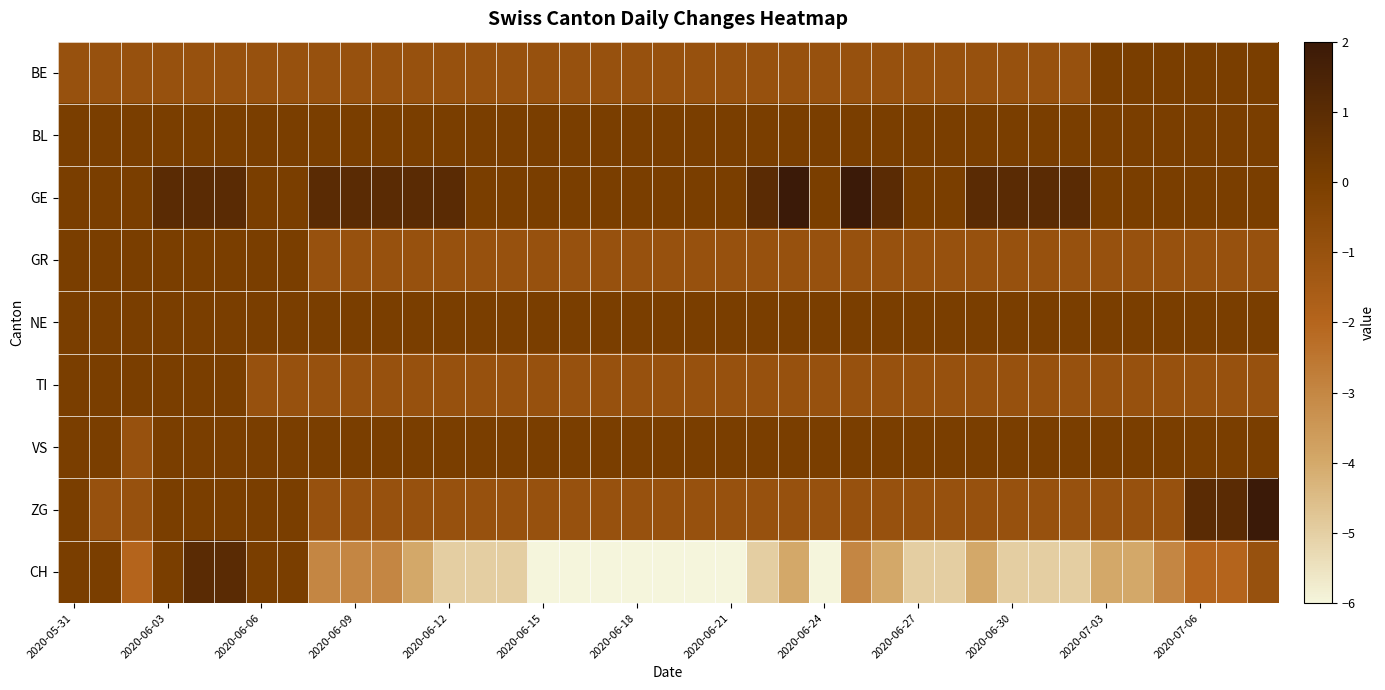

What is the smallest value displayed?

-6